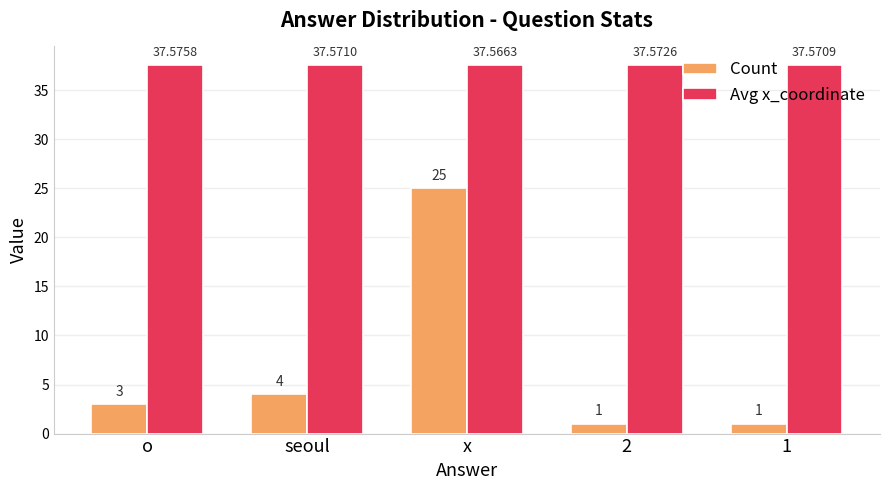

What is the sum of all Count values?

34.0